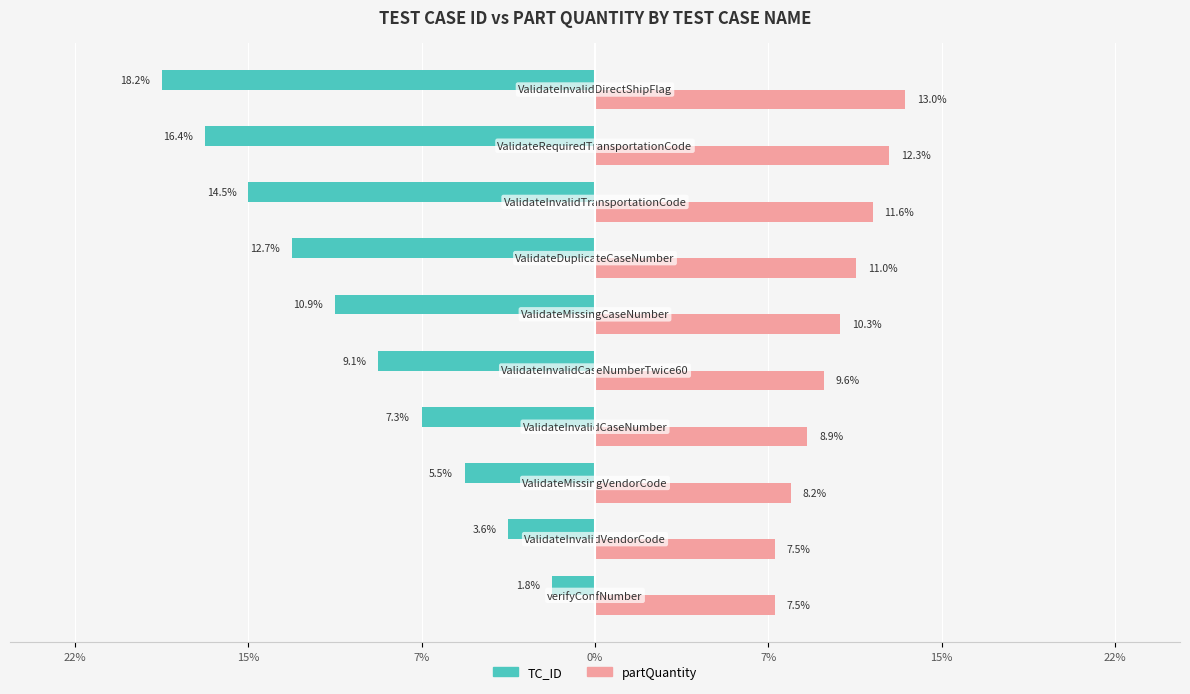

What is the difference between the maximum and minimum values in the partQuantity series?

5.5